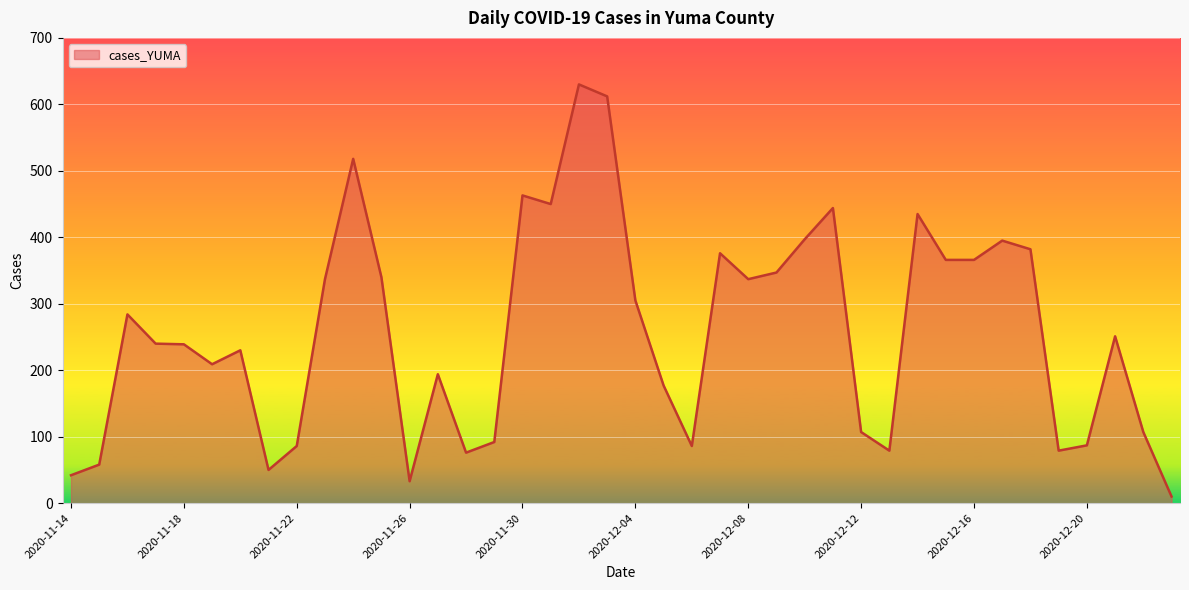

What is the difference between the maximum and minimum values?

620